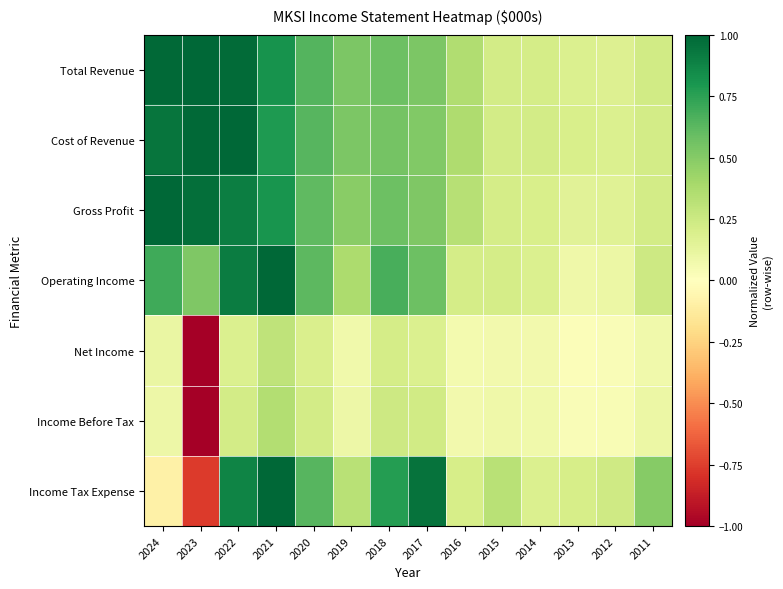

Which series has the largest total across all categories?

Total Revenue